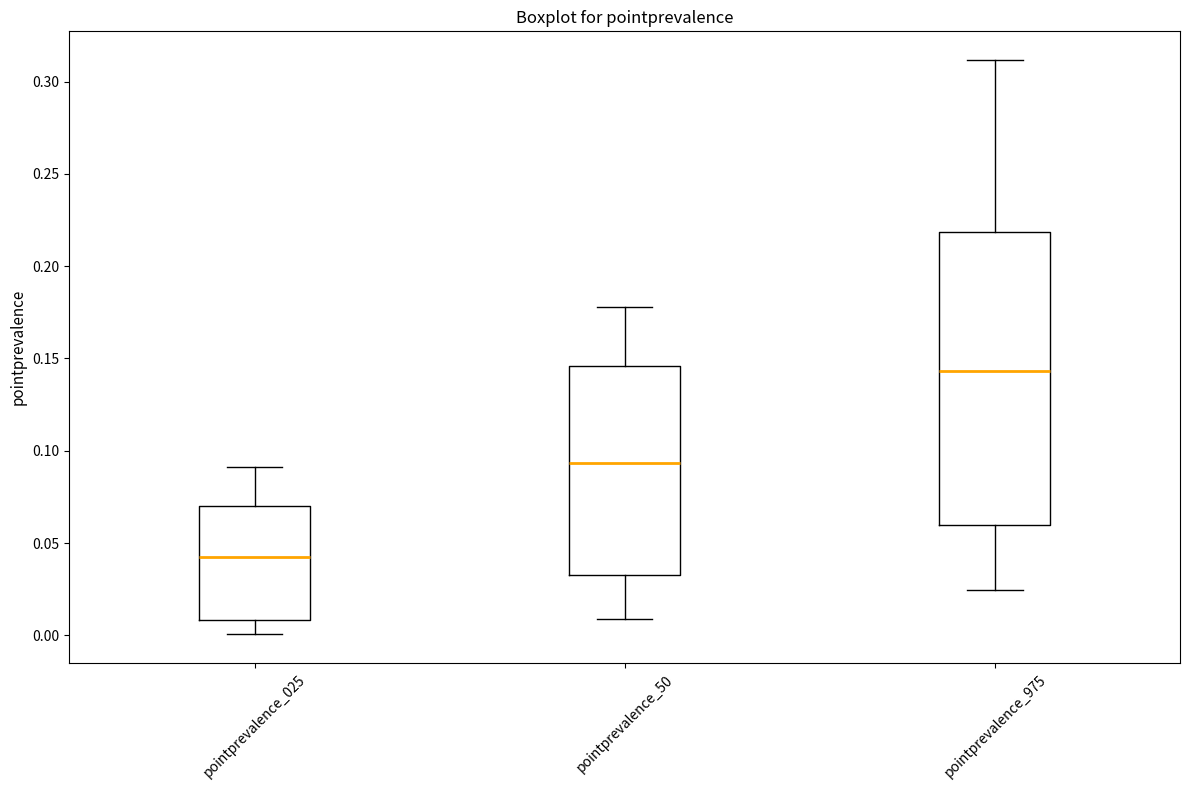

Which box's median line is the lowest?

pointprevalence_025